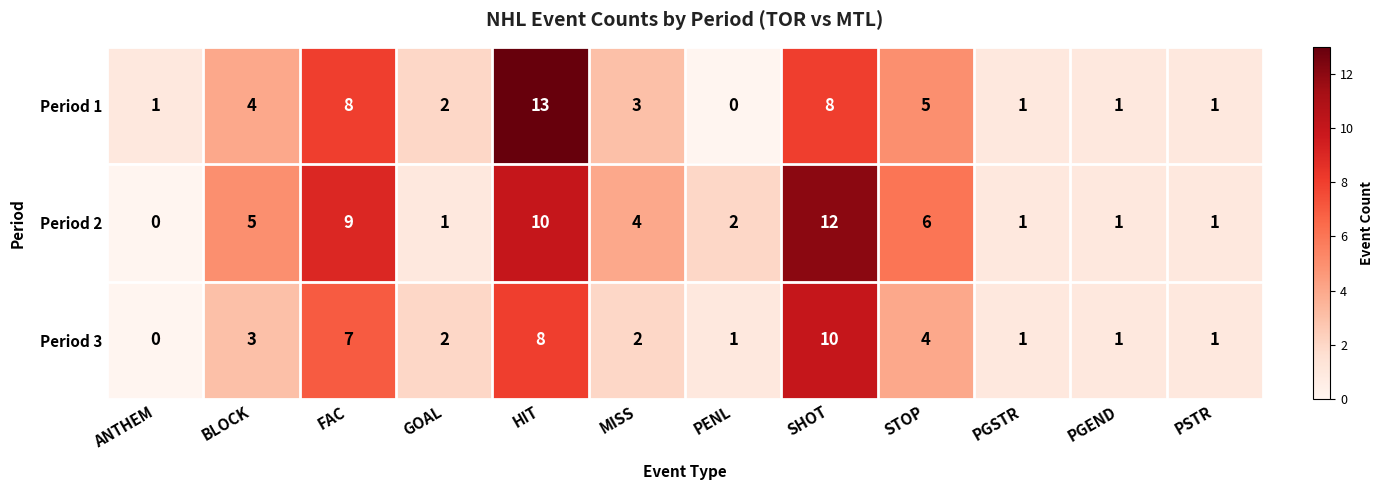

Which series has the widest spread of values?

Period 1